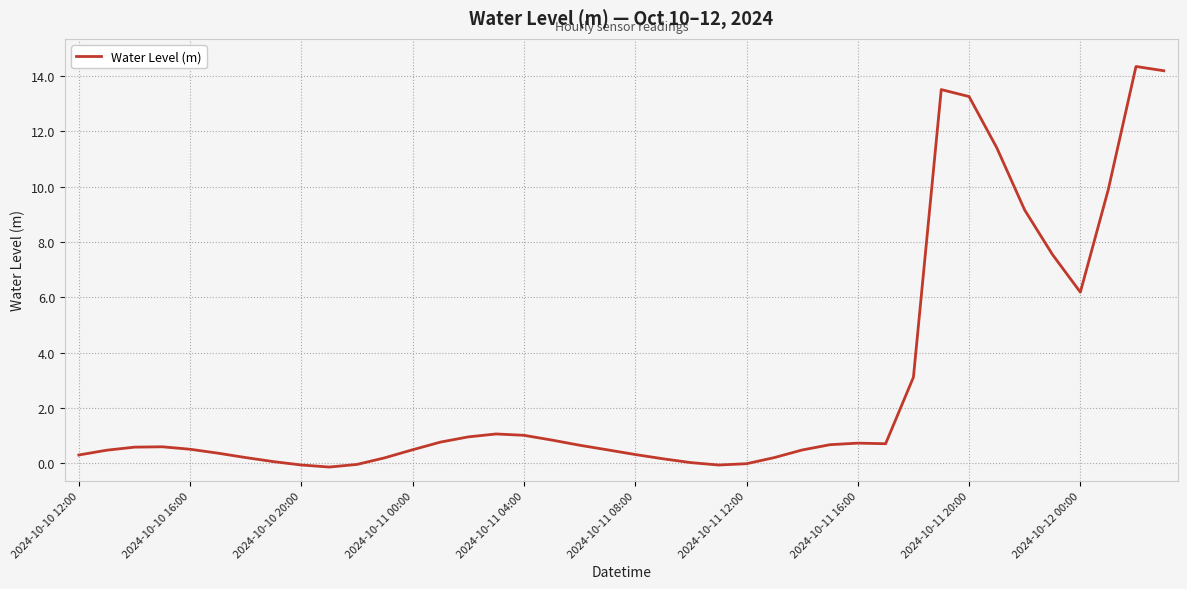

What is the difference between the maximum and minimum values?

14.5